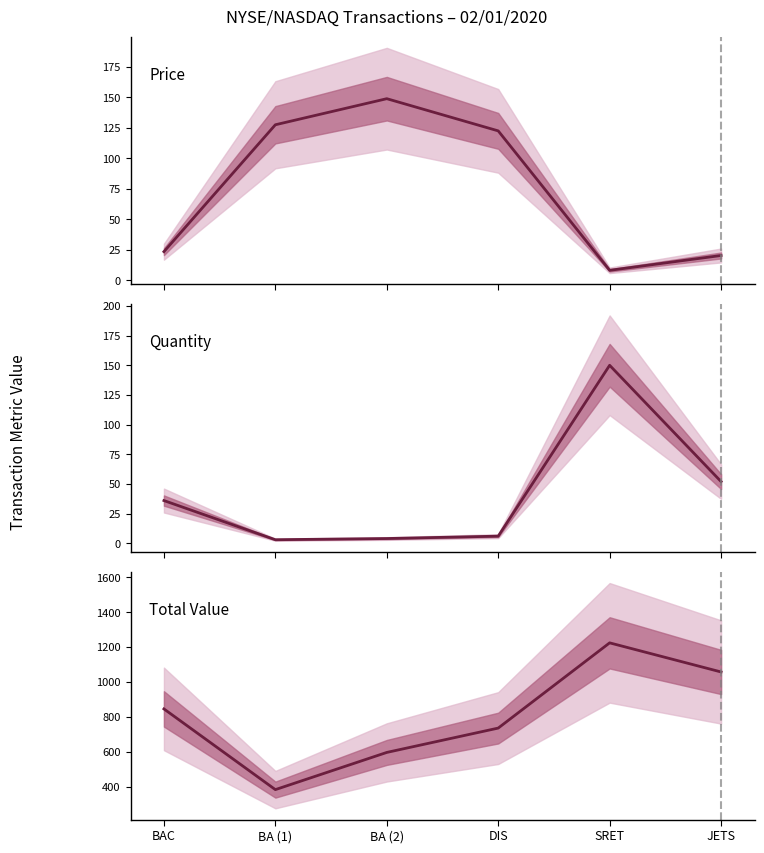

Rank the categories by Total Value value from lowest to highest.

BA (1), BA (2), DIS, BAC, JETS, SRET